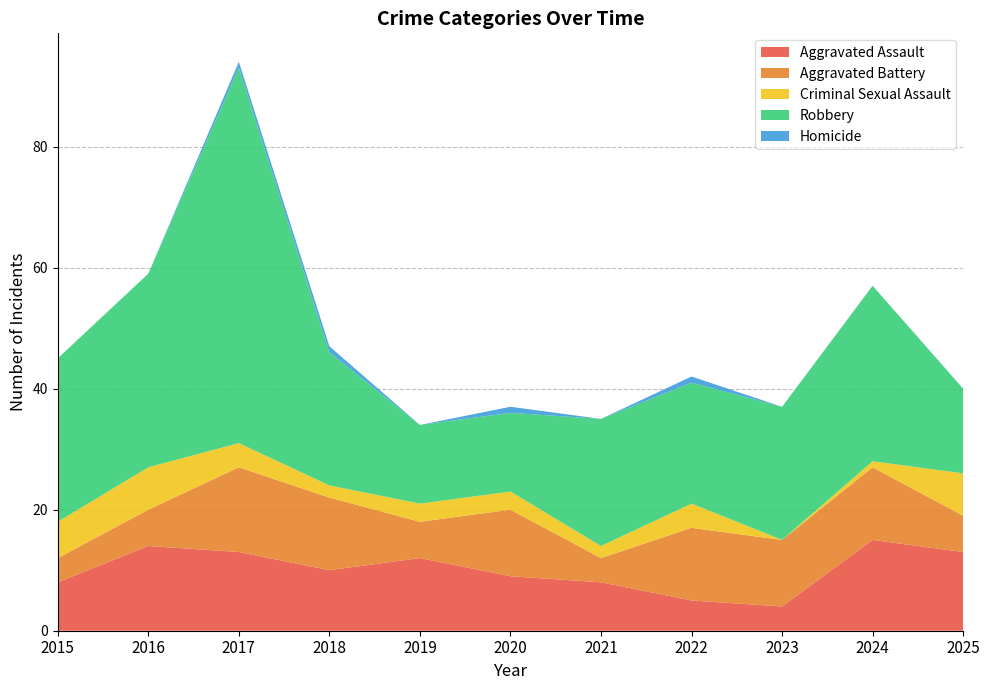

Reading left to right, list all the values displayed in this chart.

Aggravated Assault: 8	14	13	10	12	9	8	5	4	15	13
Aggravated Battery: 4	6	14	12	6	11	4	12	11	12	6
Criminal Sexual Assault: 6	7	4	2	3	3	2	4	0	1	7
Robbery: 27	32	62	22	13	13	21	20	22	29	14
Homicide: 0	0	1	1	0	1	0	1	0	0	0